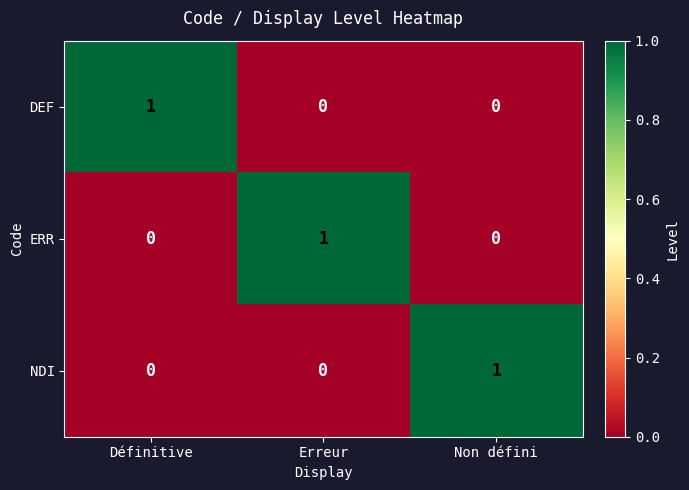

How many data points does each series have?

3